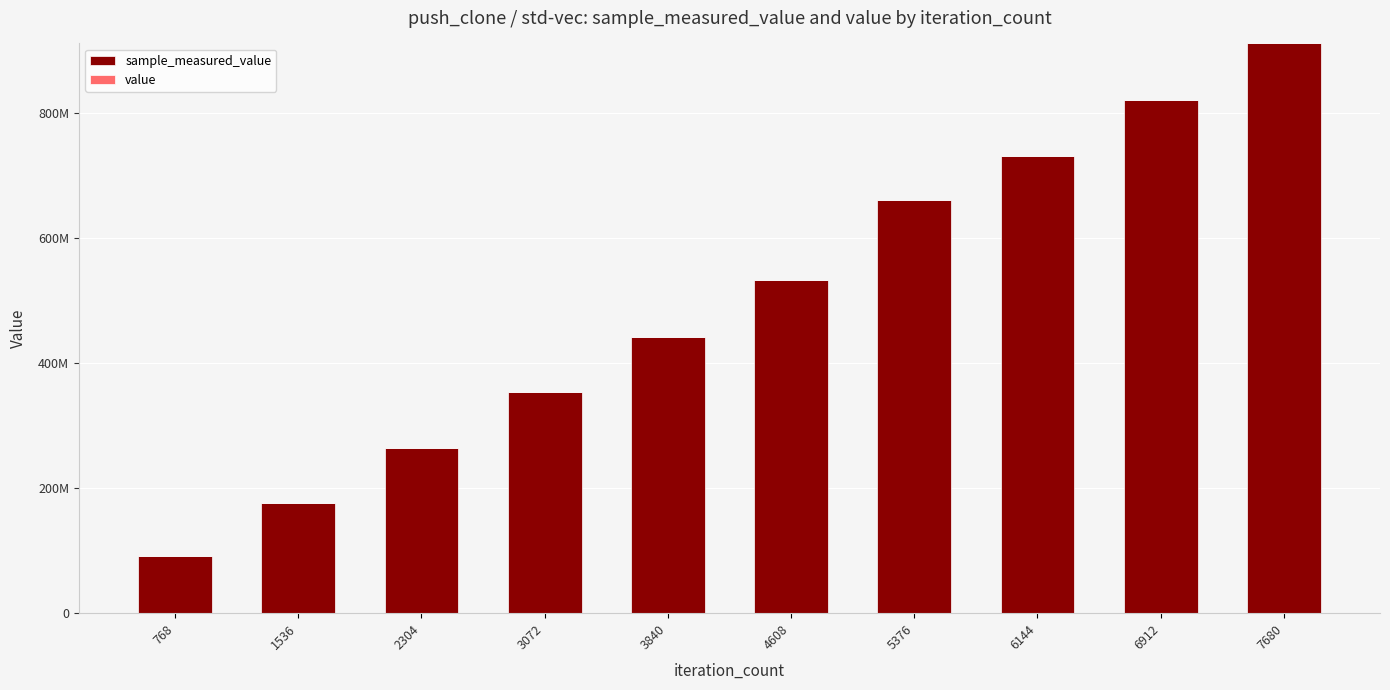

True or false: value has a value of 1031 at 768.

False